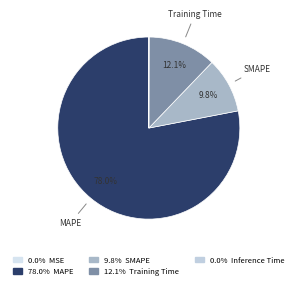

Which category has the smallest portion of the pie?

MSE